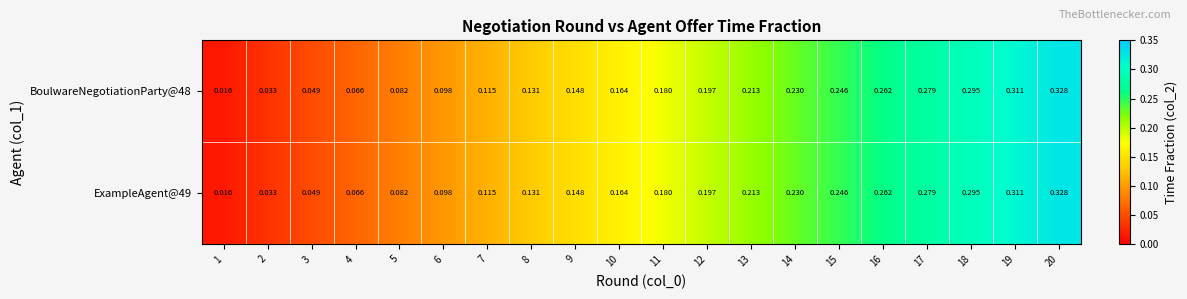

Is the value of ExampleAgent@49 at 10 greater than the value of BoulwareNegotiationParty@48 at 2?

Yes